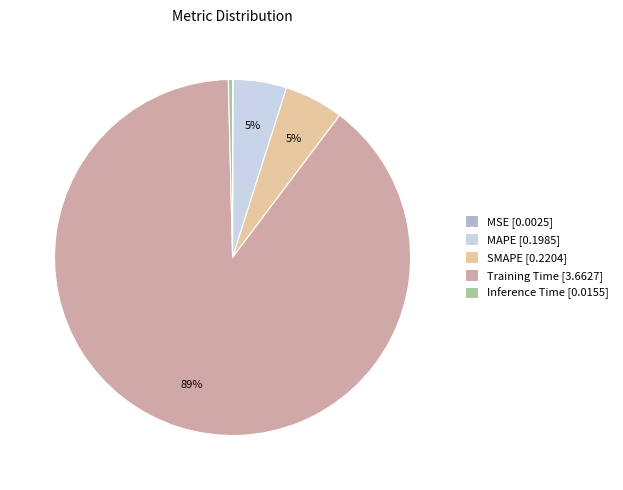

Which category has the biggest portion of the pie?

Training Time